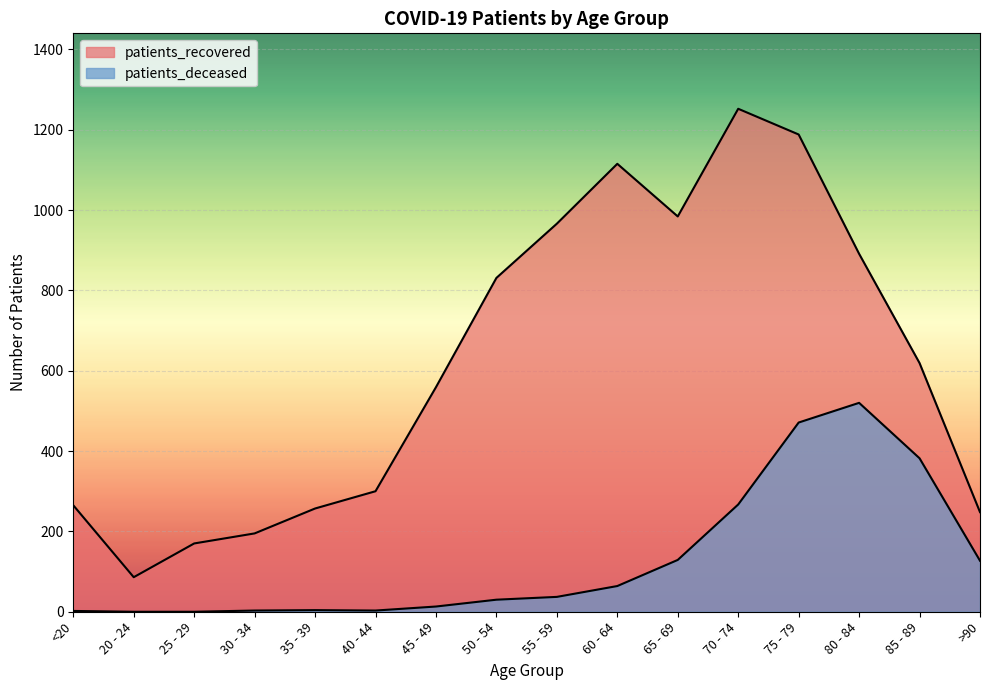

What are all the series names shown in the legend?

patients_deceased, patients_recovered